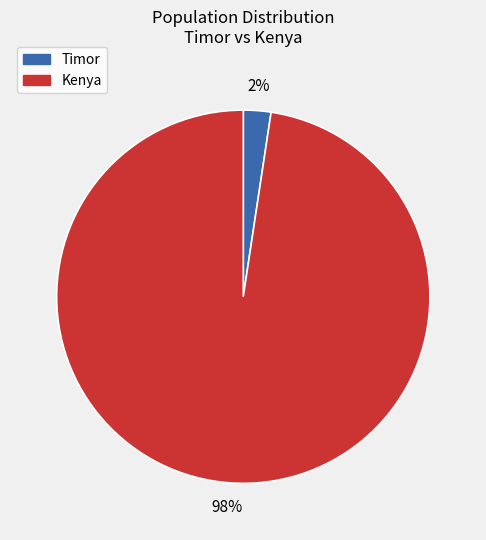

Is the sum of Kenya and Timor greater than half?

Yes